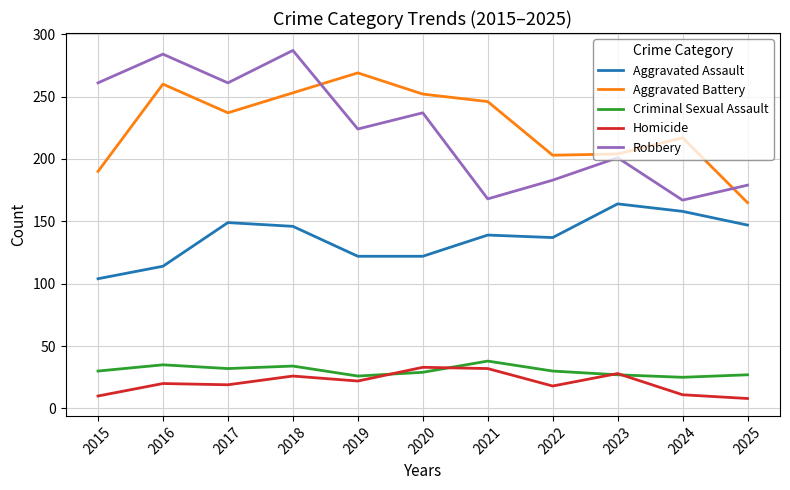

Where is the first local minimum for Aggravated Battery?

2017